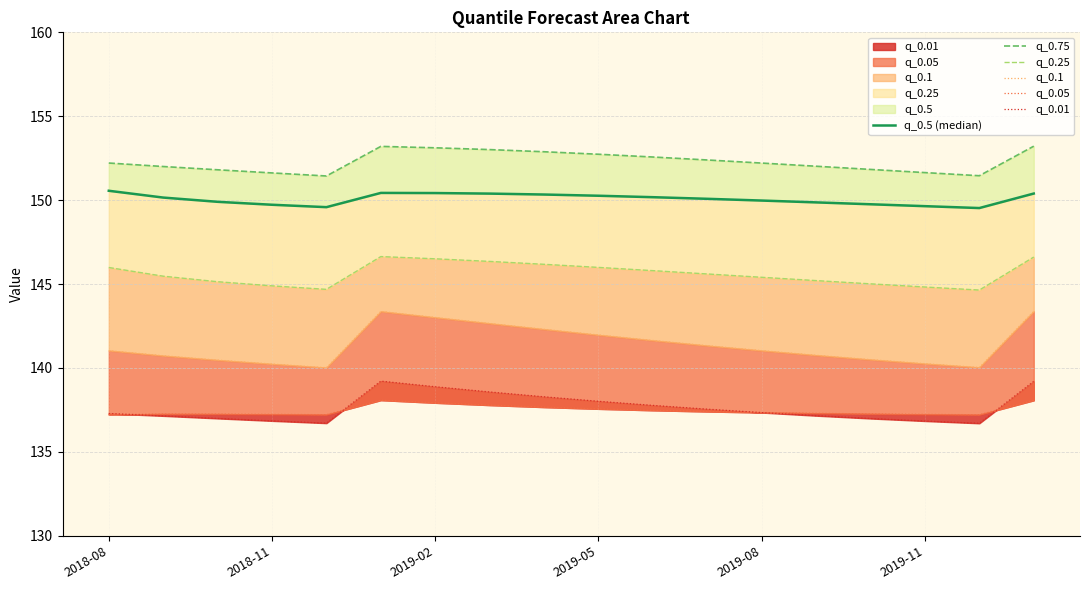

Does the chart display data point markers on the line(s)?

No